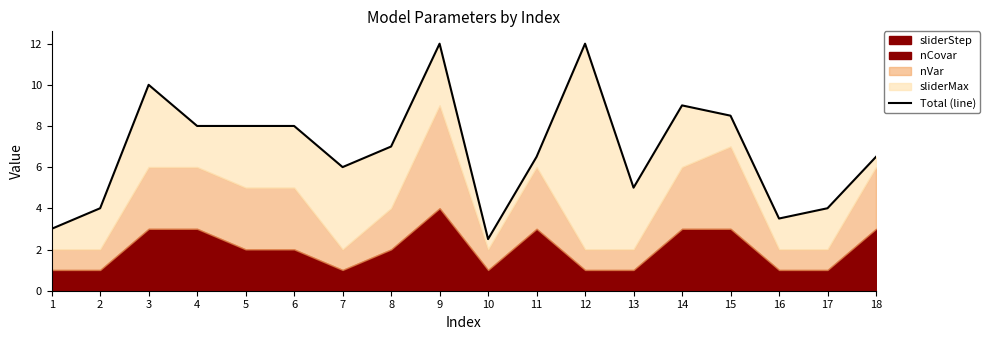

Where is the first local minimum?

7